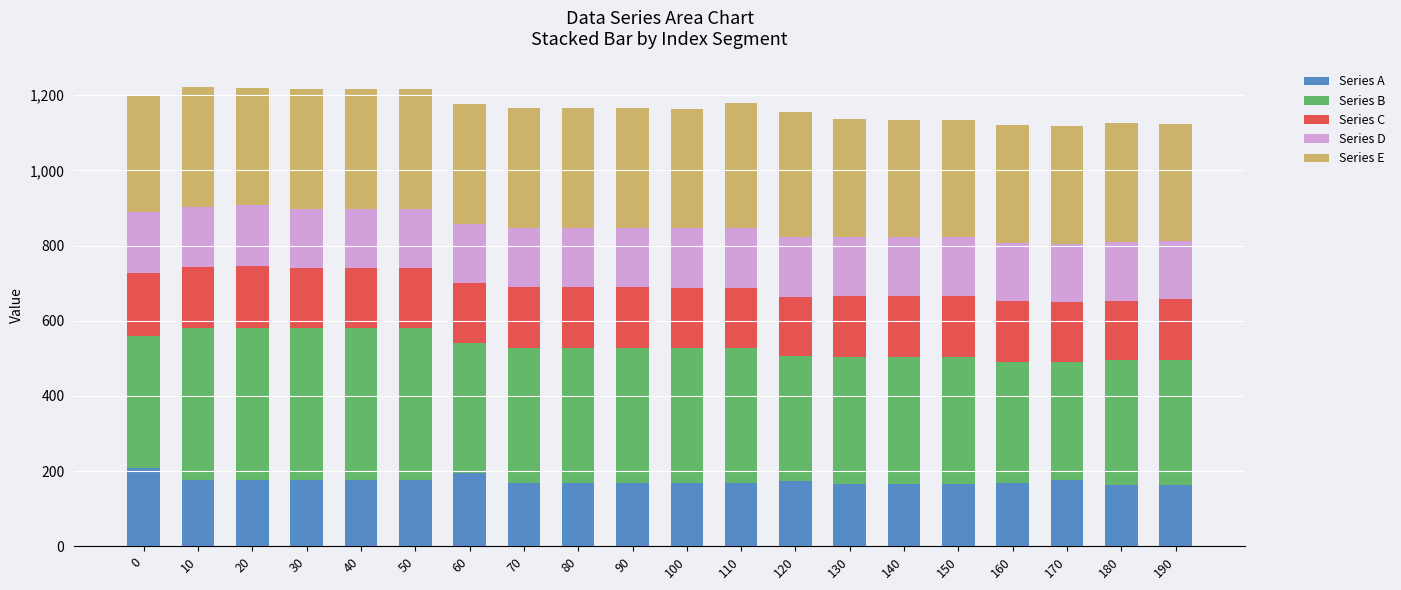

What is the total value across all series at 140?

1134.9